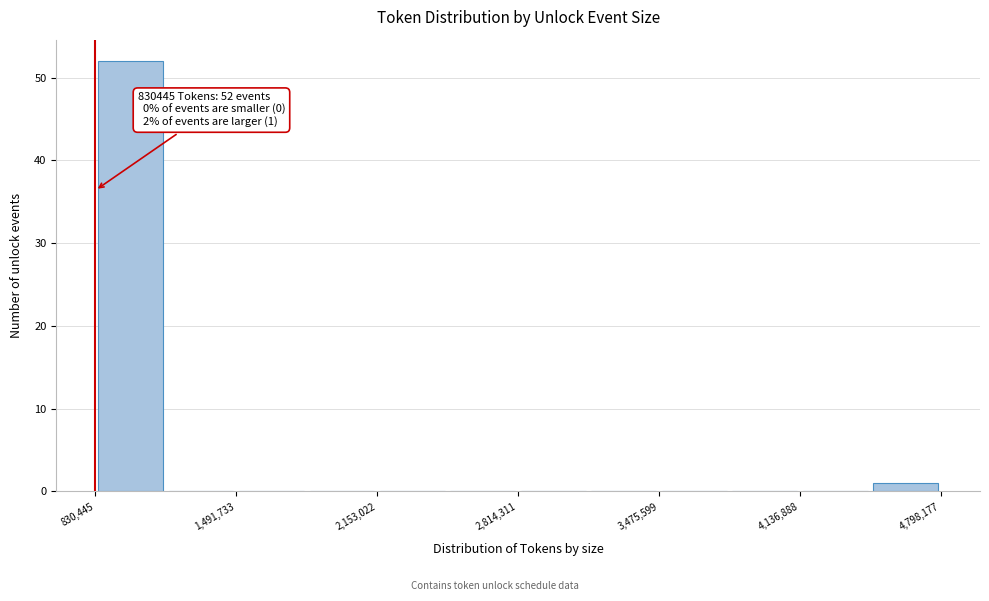

Around what value on the x-axis is the tallest bar? Give the approximate position of its centre, as read against the axis.

1000000